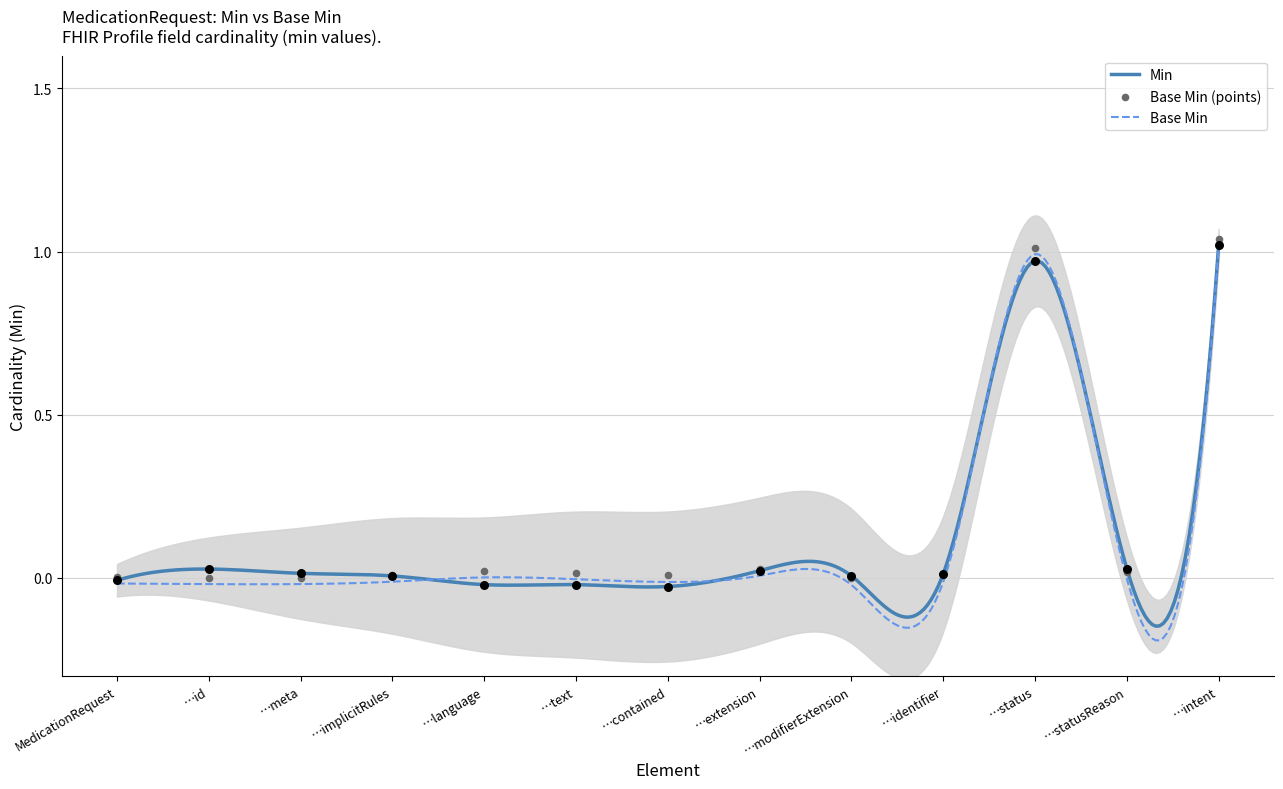

Is the value of Base Min at …intent greater than the value of Min at …text?

Yes